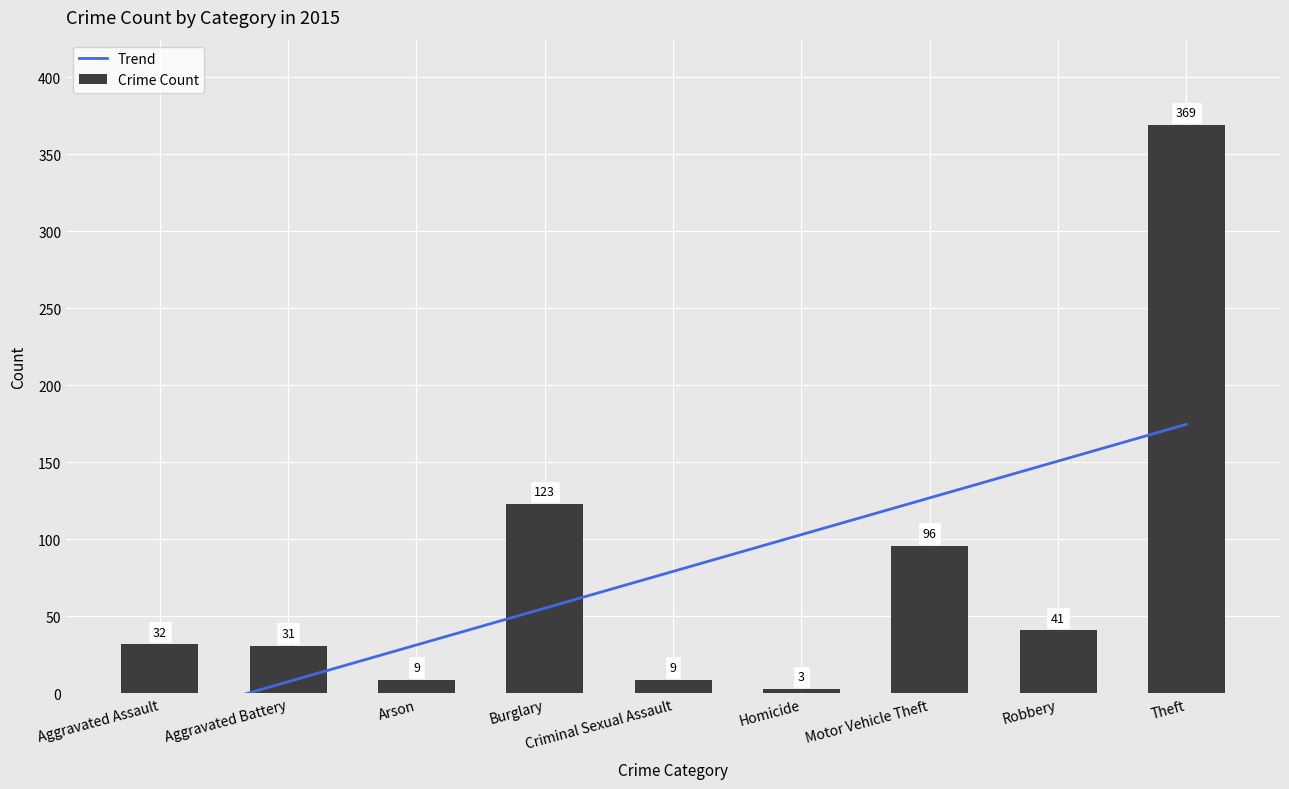

Between Aggravated Assault and Aggravated Battery, which series saw the biggest shift?

Trend